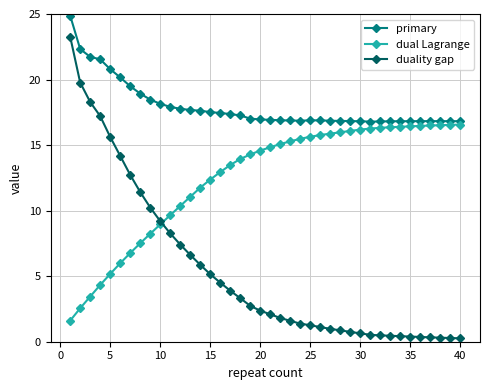

What is the greatest value displayed?

24.9